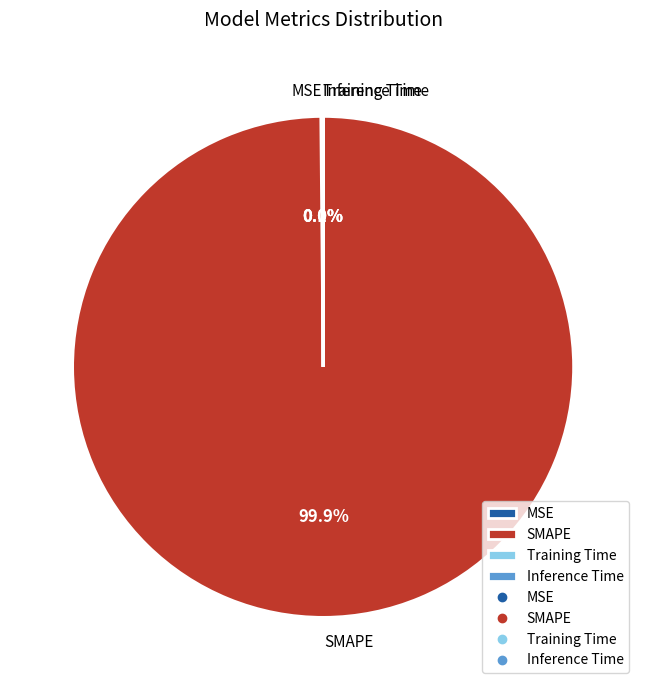

Does SMAPE account for over 50% of the chart?

Yes